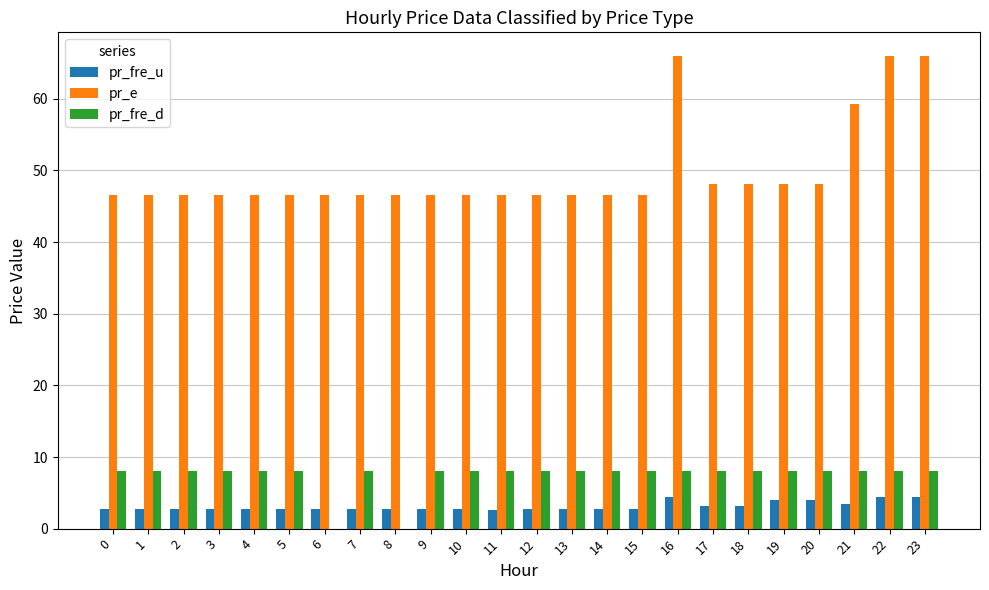

Between 5 and 23, which series saw the biggest shift?

pr_e